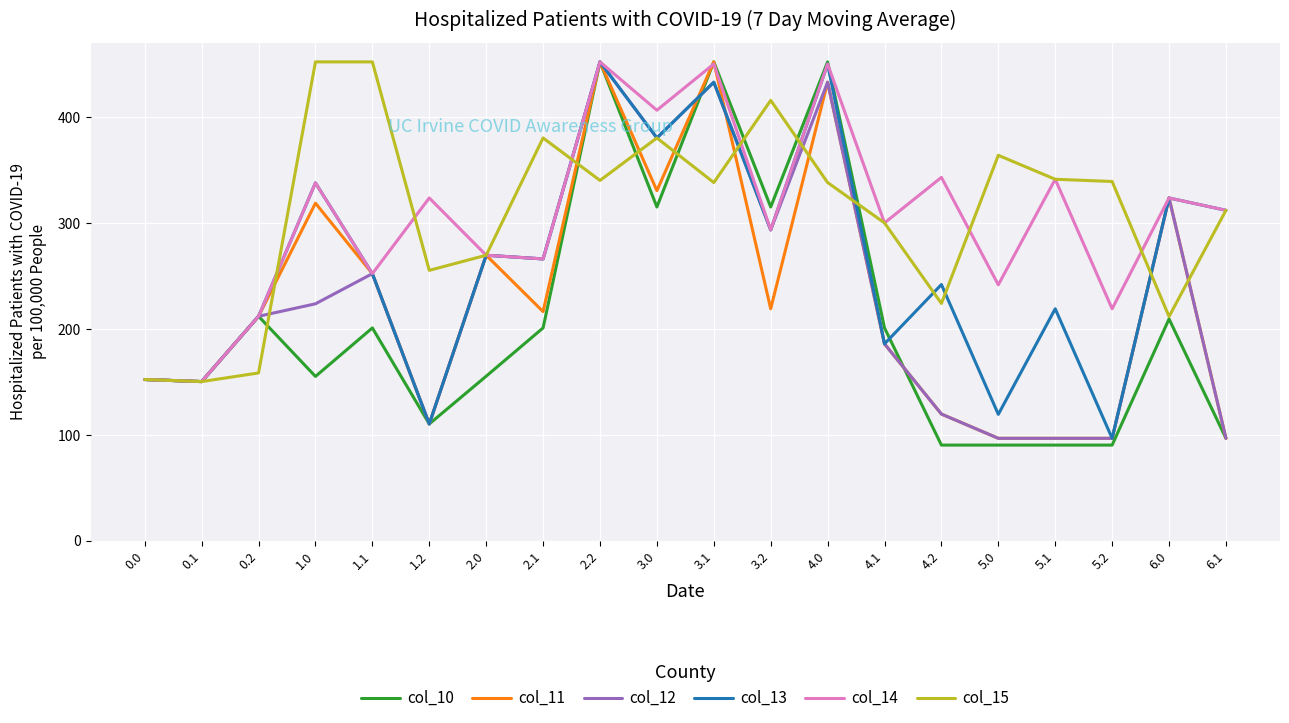

Is it true that col_15 equals 255.3 at 1.2?

True